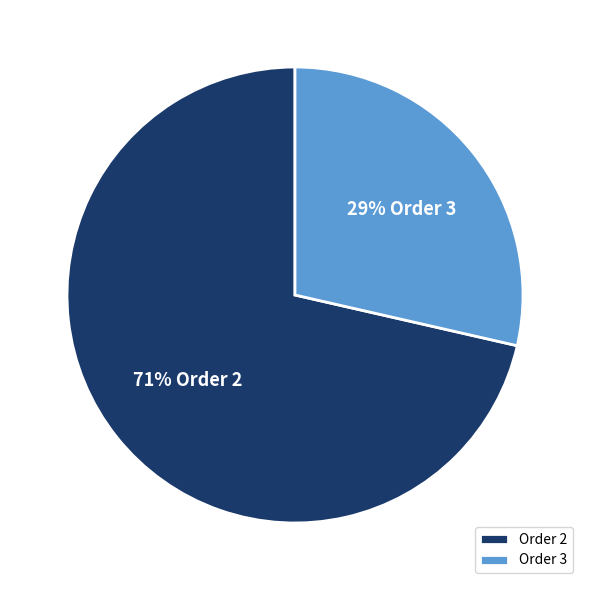

How many slices are in this pie chart?

2